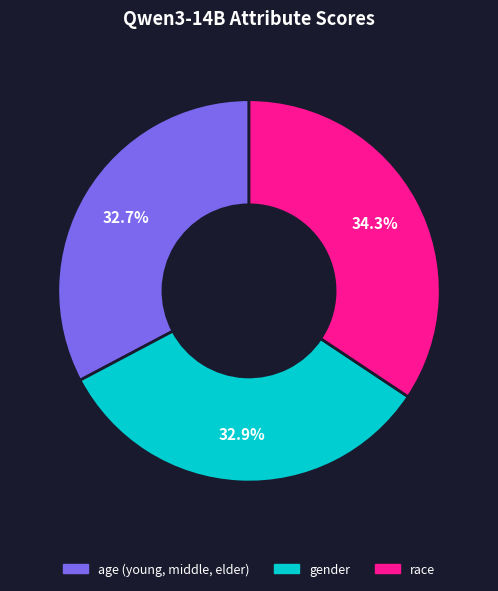

Is gender the majority of the pie?

No